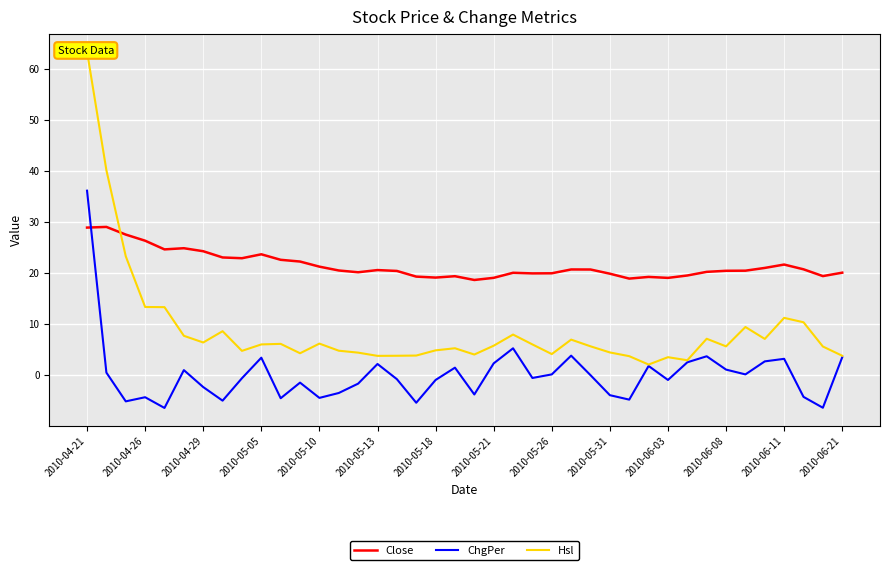

What is the highest value of the ChgPer series?

36.1